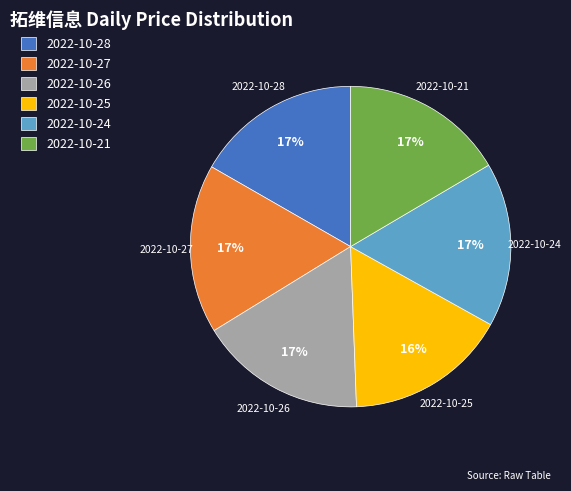

Do 2022-10-25 and 2022-10-21 together represent more than half of the pie?

No